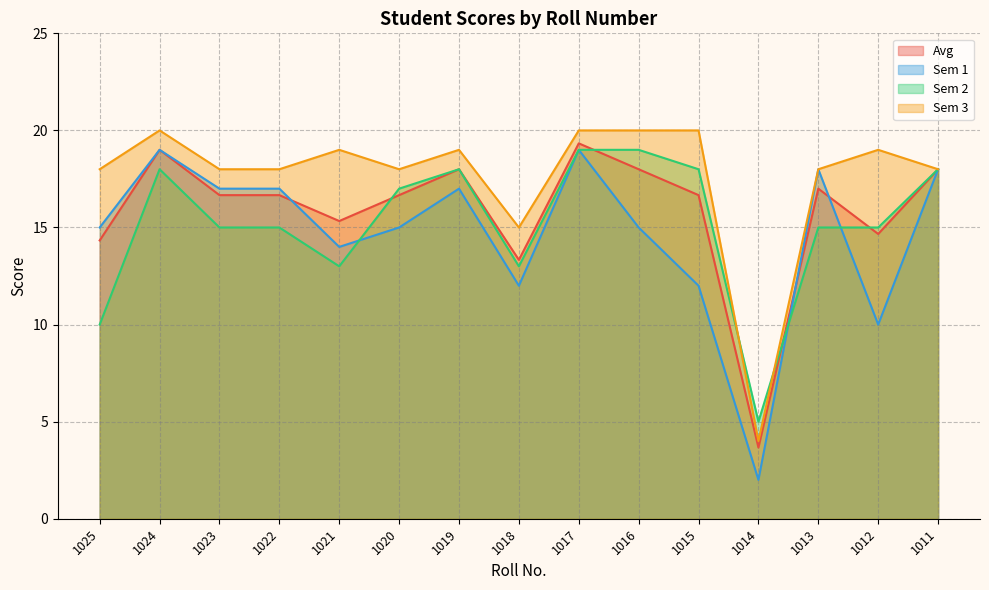

At which label is Sem 2 closest to 12?

1021